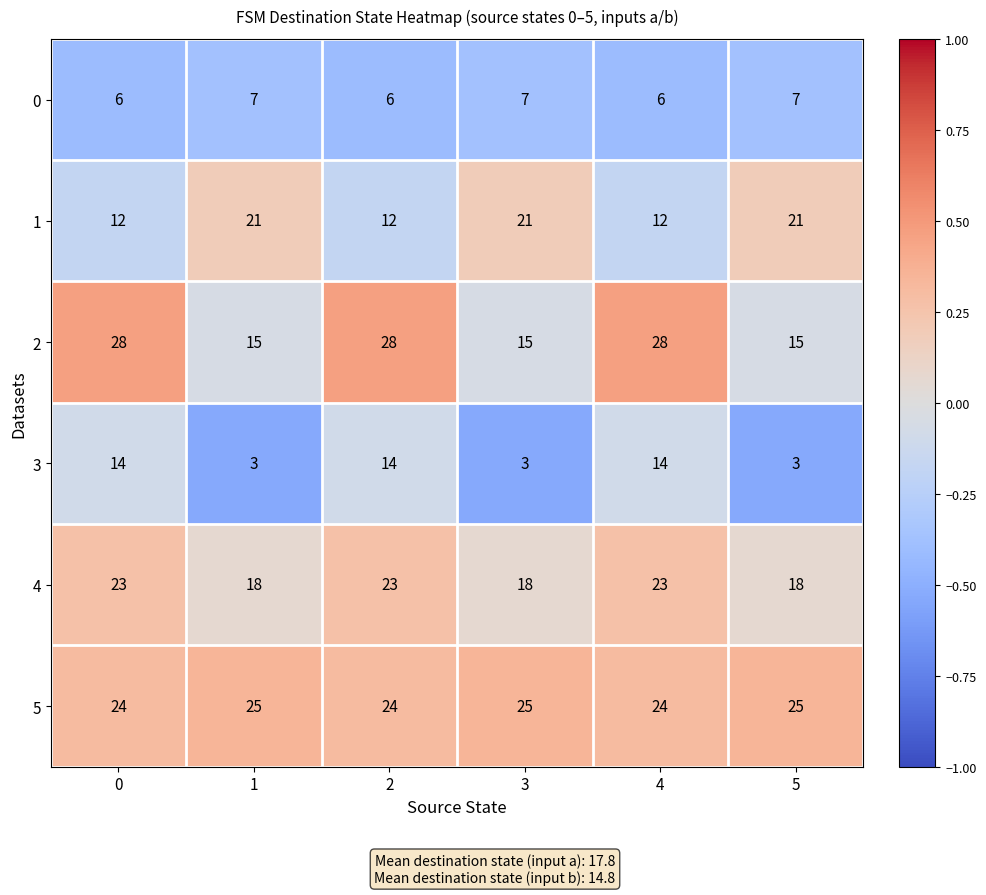

Count the 1 values in the range 12 to 21.

6